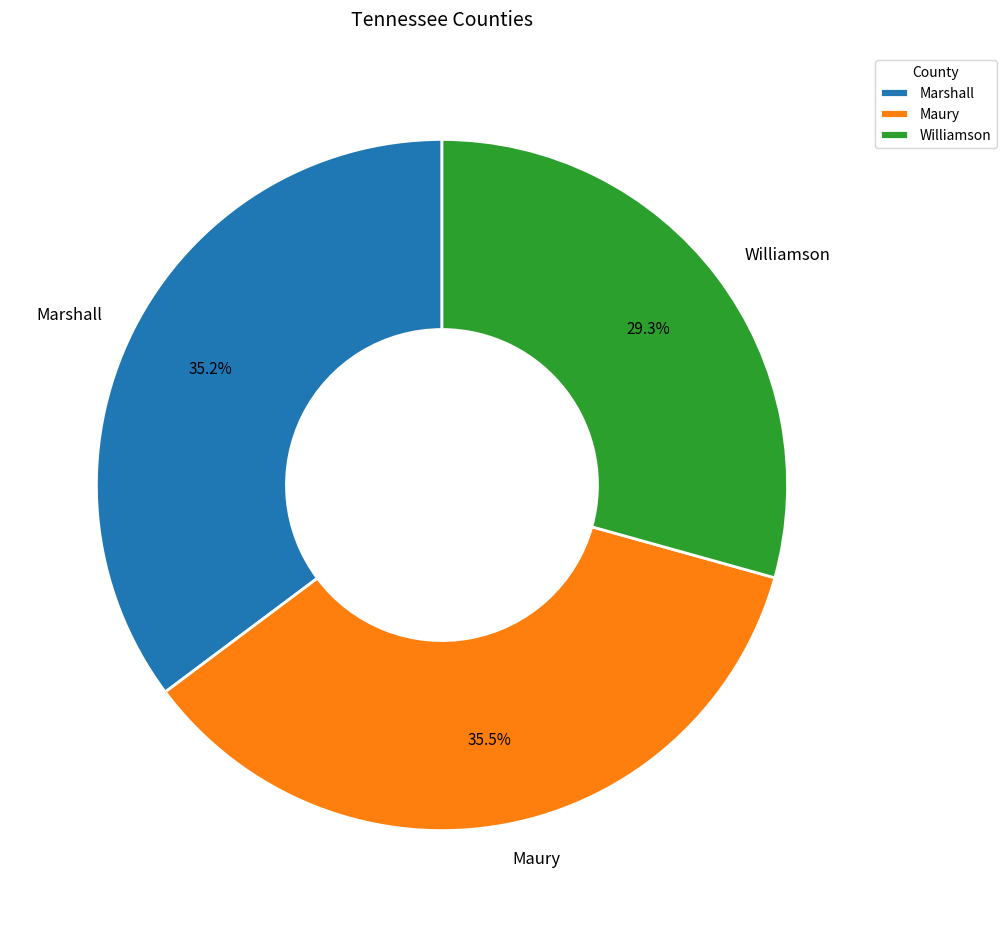

Is there a majority slice in this chart?

No